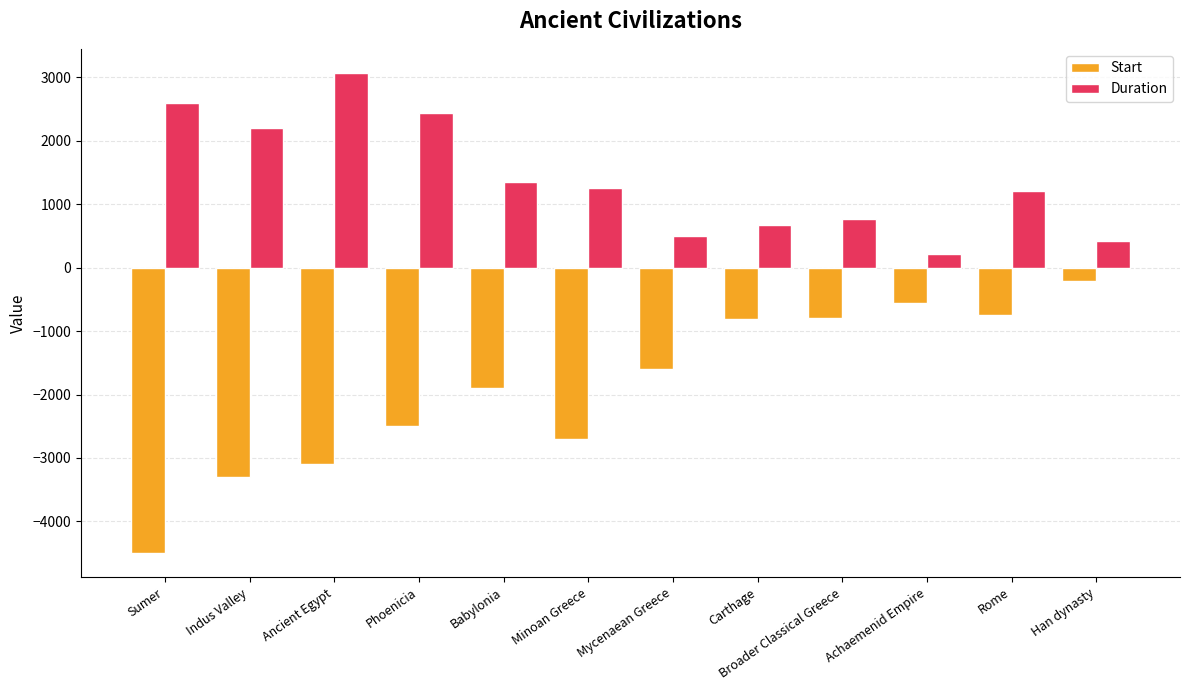

How many groups of bars are there?

12